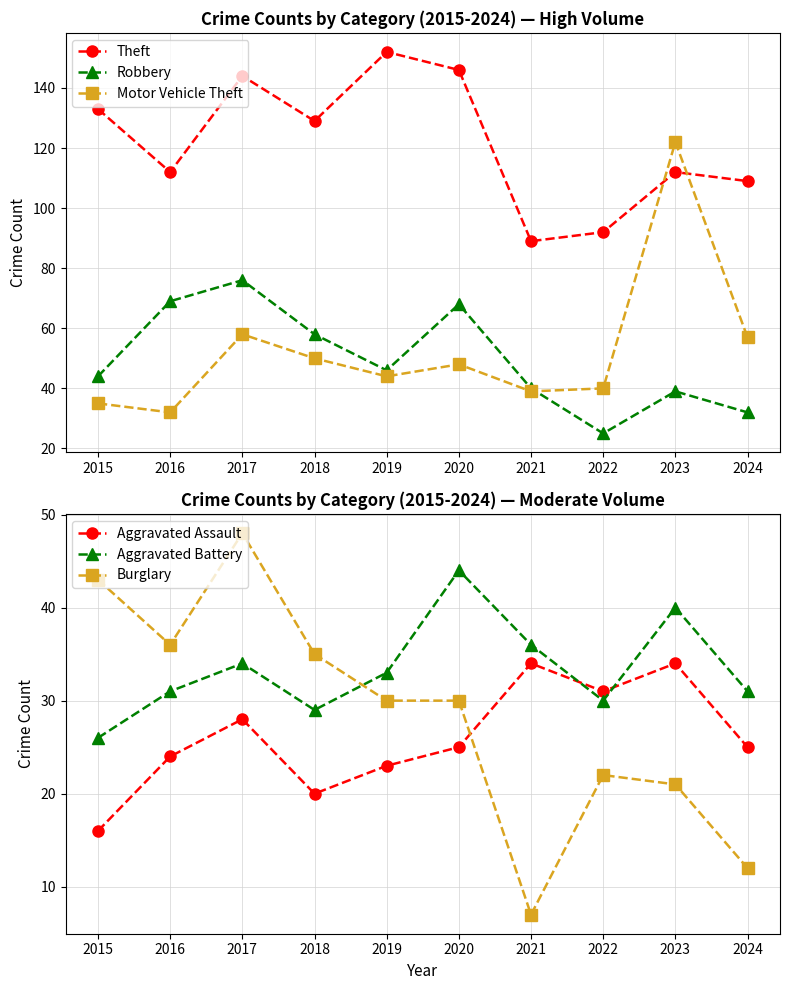

Does the chart display data point markers on the line(s)?

Yes